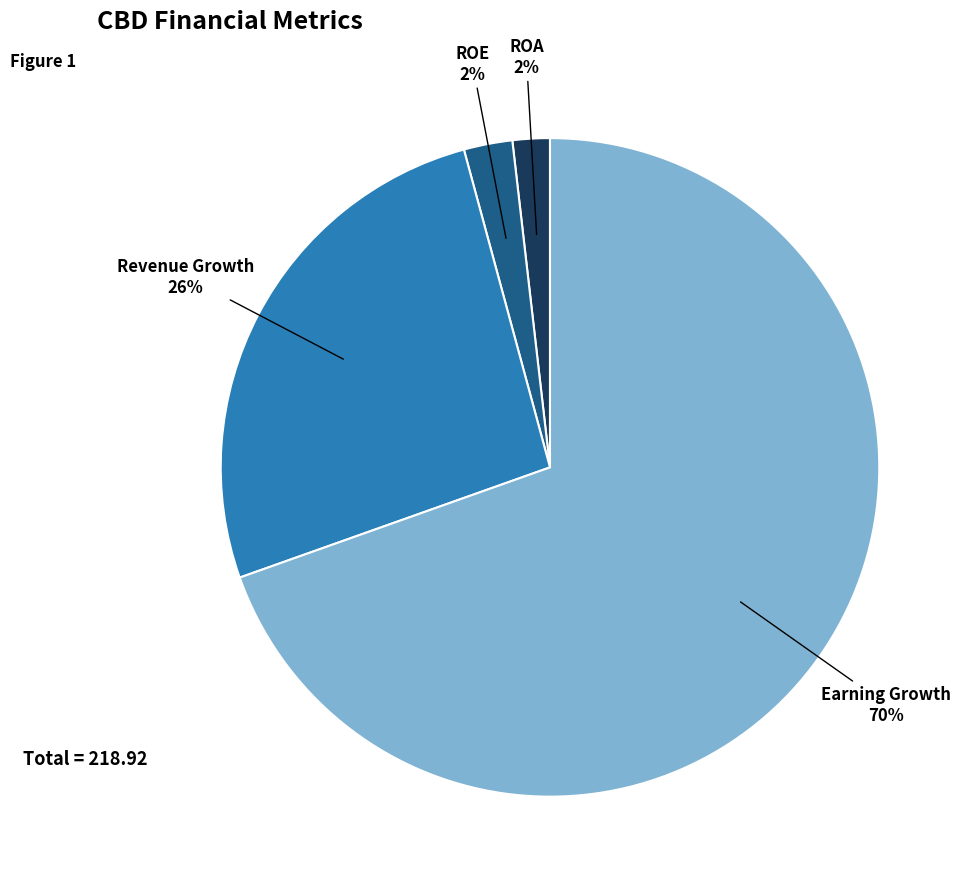

Is there any slice that represents more than half of the pie?

Yes